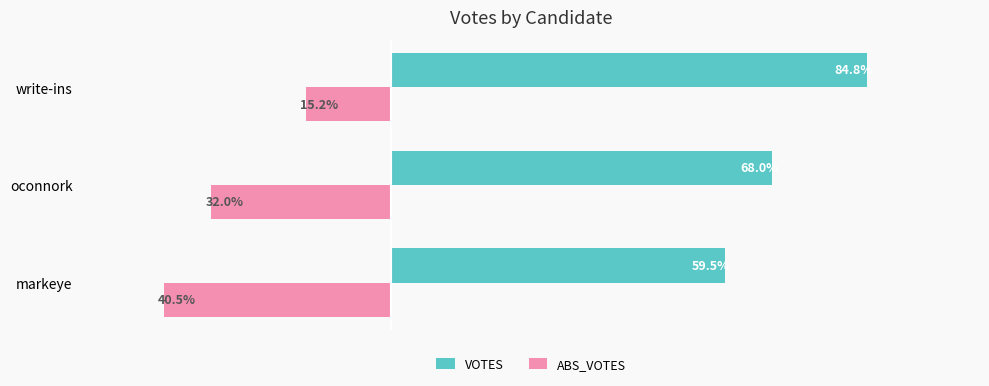

Rank the series at write-ins from lowest to highest value.

VOTES, ABS_VOTES